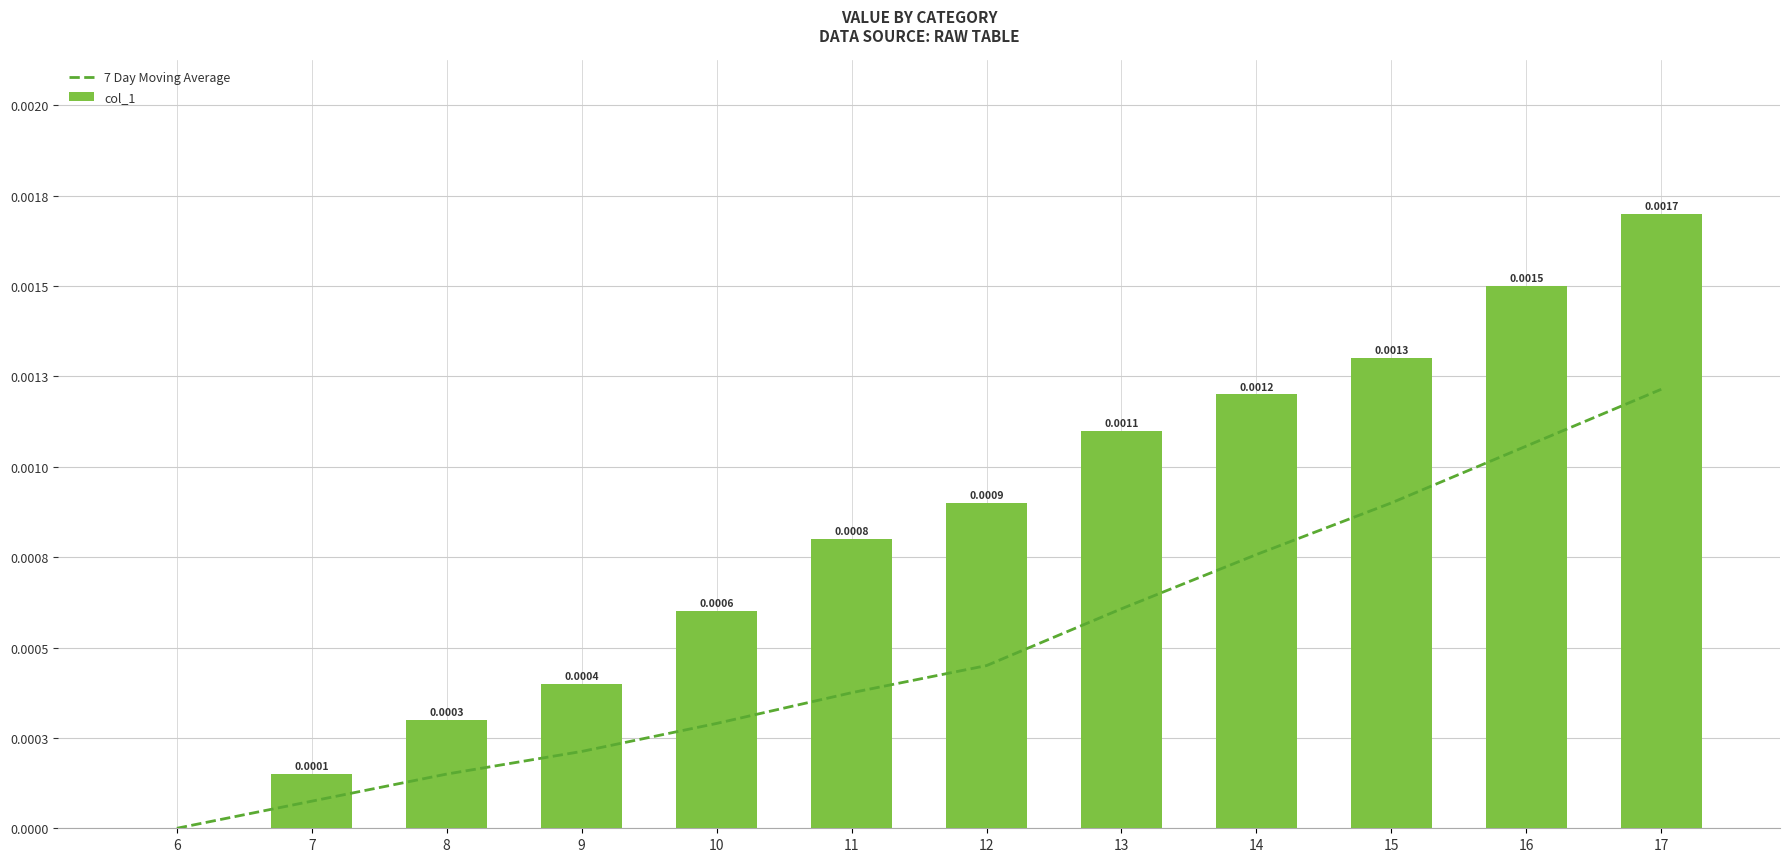

Are the bars grouped side by side (vs. stacked)?

Yes